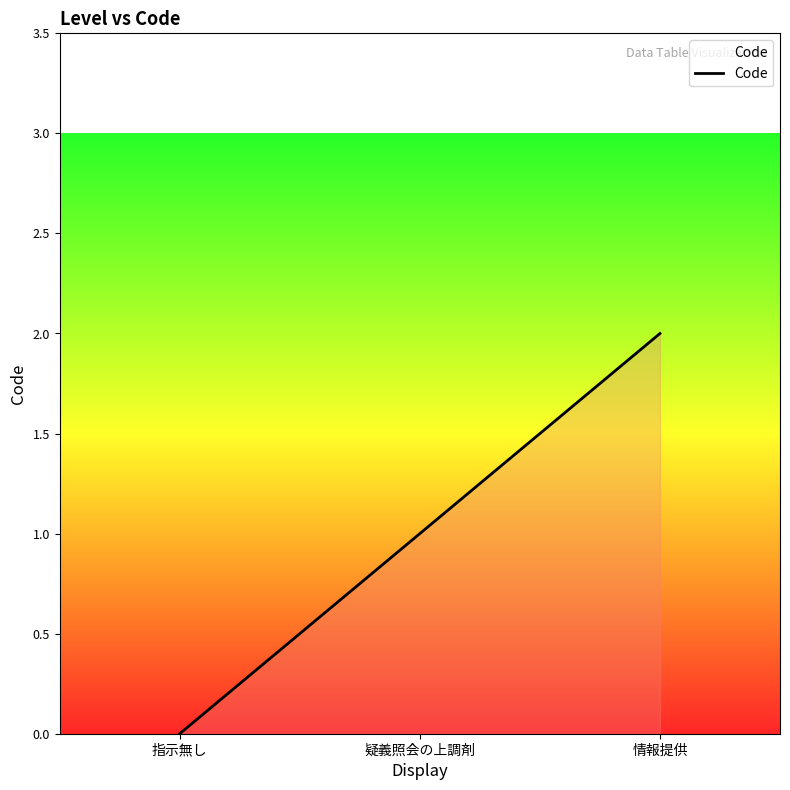

What is the change in value from 指示無し to 疑義照会の上調剤?

+1